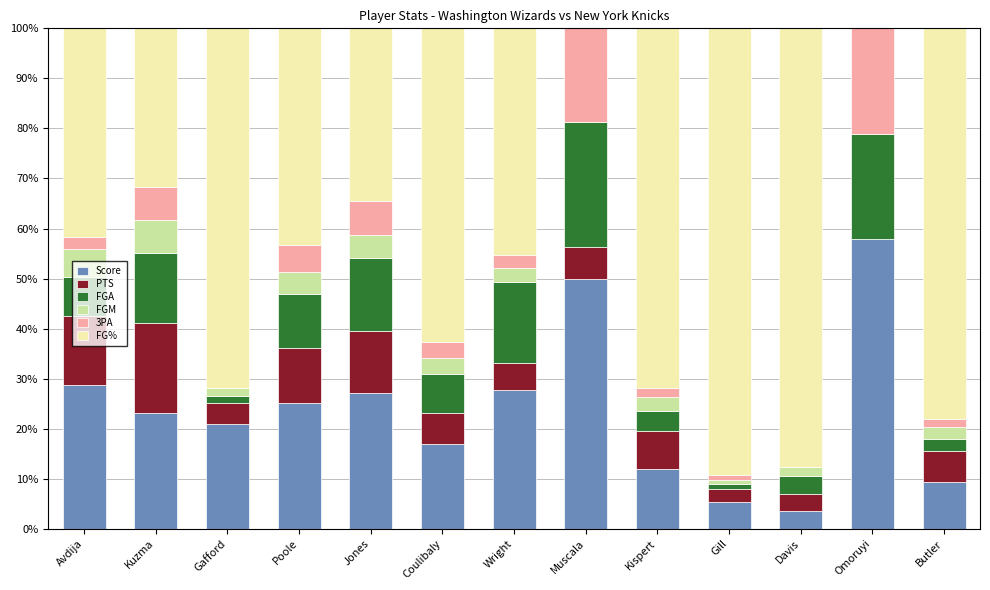

At which label does Score reach its peak?

Omoruyi